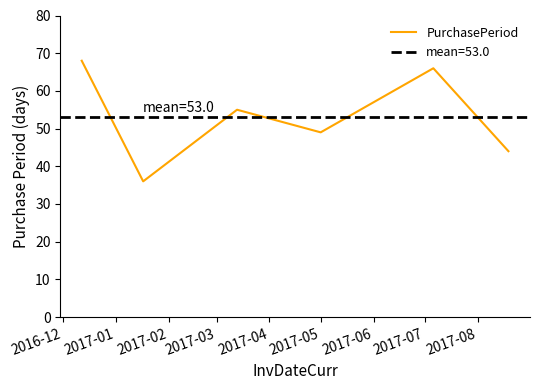

What is the highest value of the PurchasePeriod series?

68